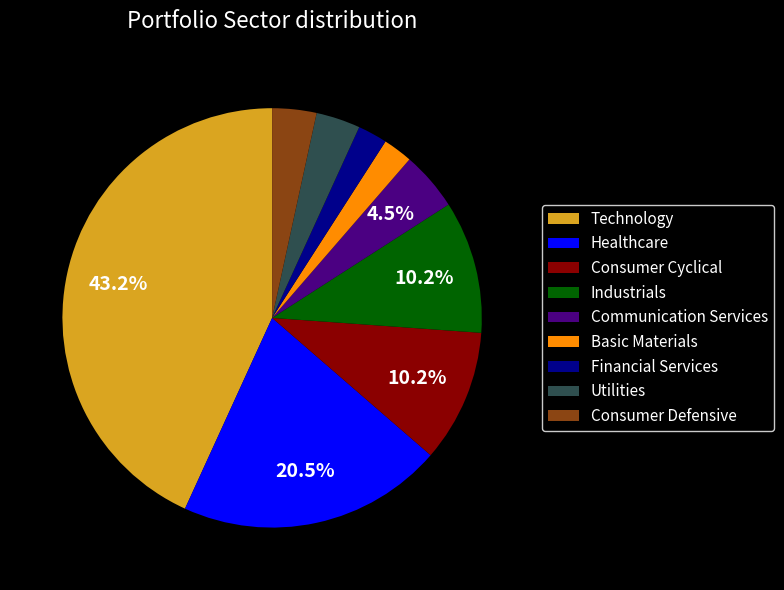

To the nearest percent, what portion does Consumer Cyclical represent?

10%